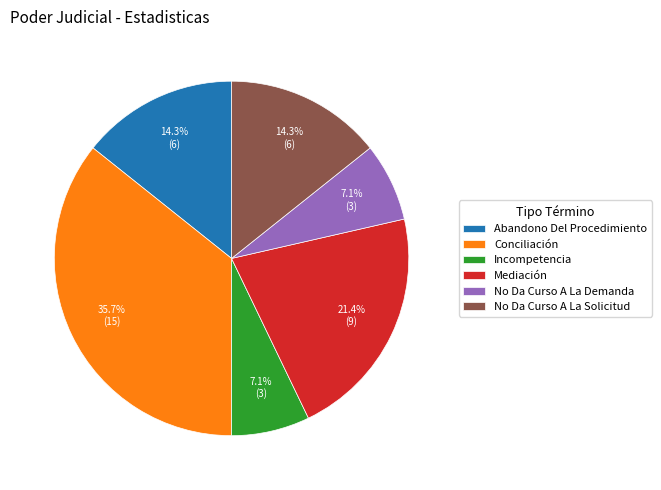

Approximately how many times larger is the value at Mediación compared to No Da Curso A La Solicitud?

1.5